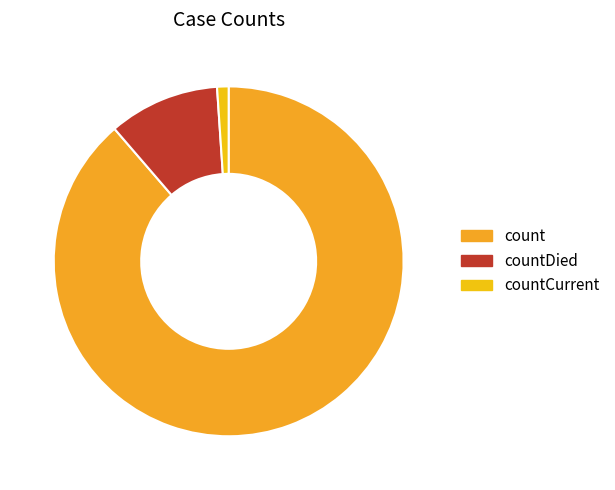

To the nearest percent, what portion does count represent?

89%